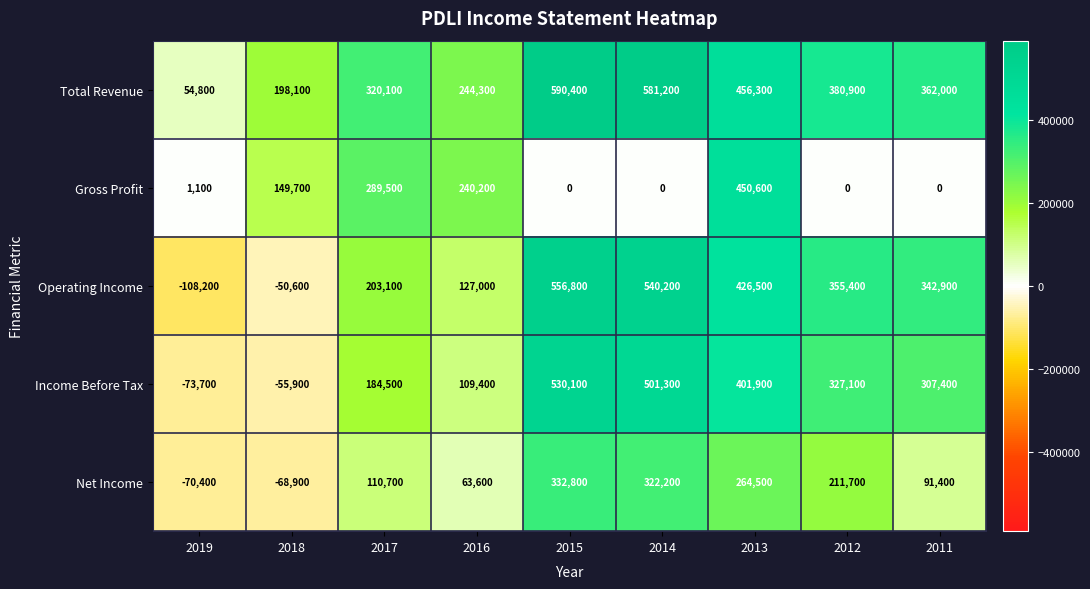

What is the difference between the Total Revenue values at 2011 and 2019?

307200